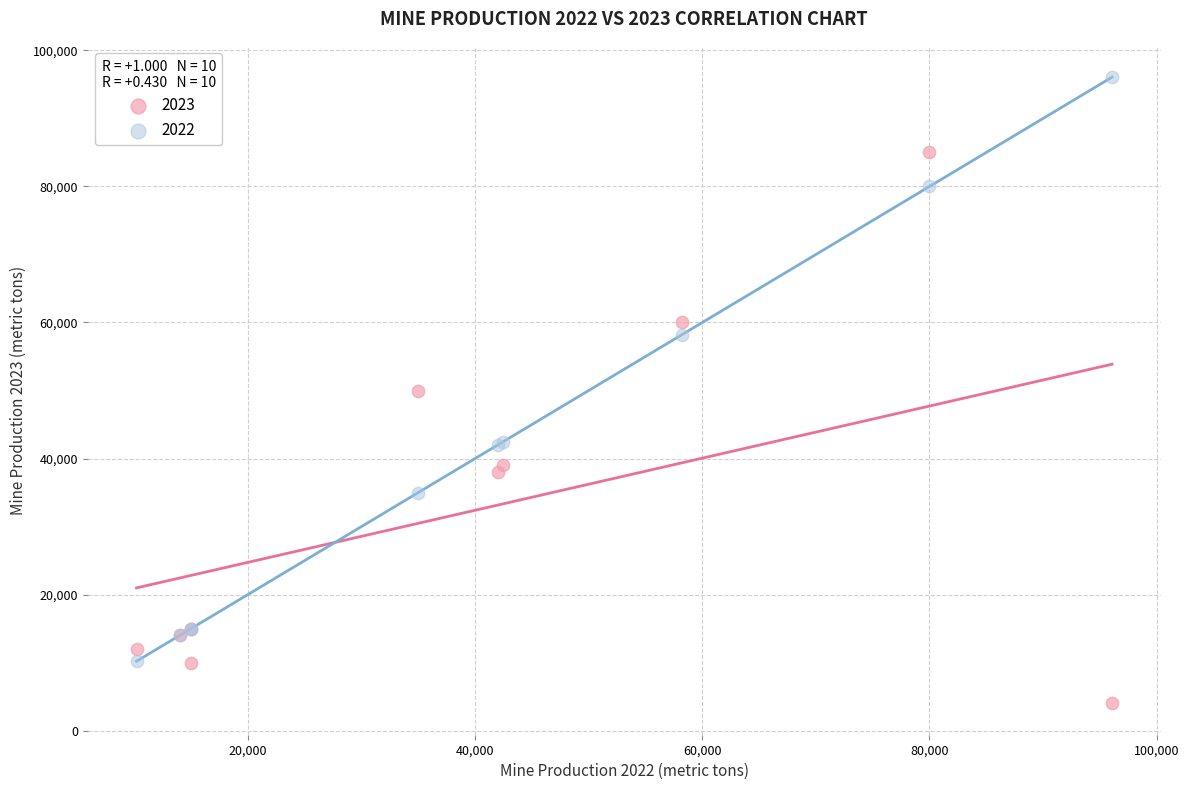

In the 2022 series, what Y value is closest to 53135?

58200